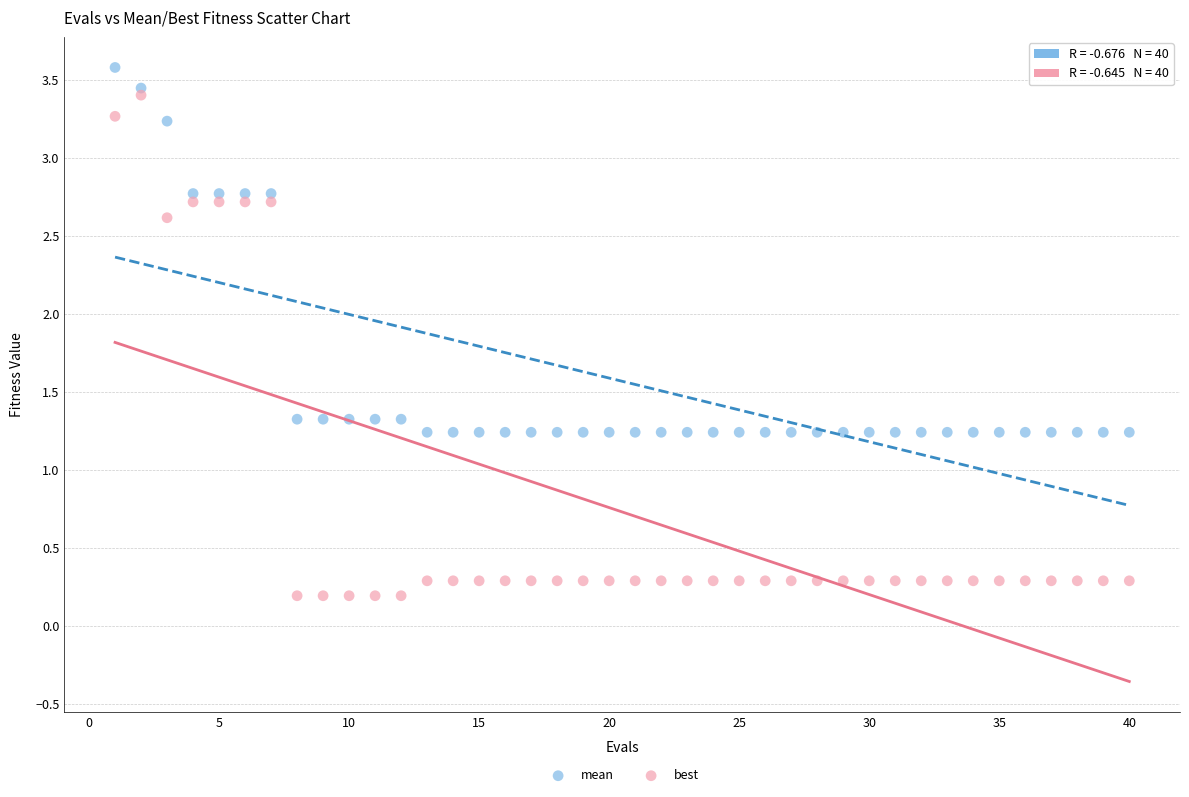

In the mean series, what Y value is closest to 2?

1.3